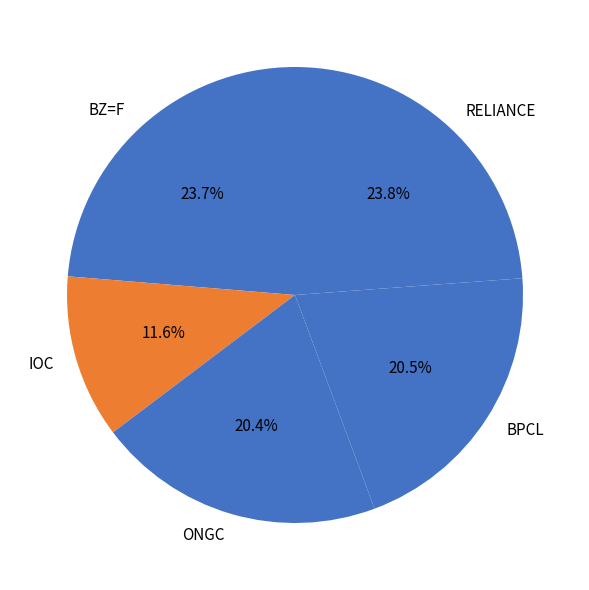

True or false: BPCL accounts for 33% of the total.

False